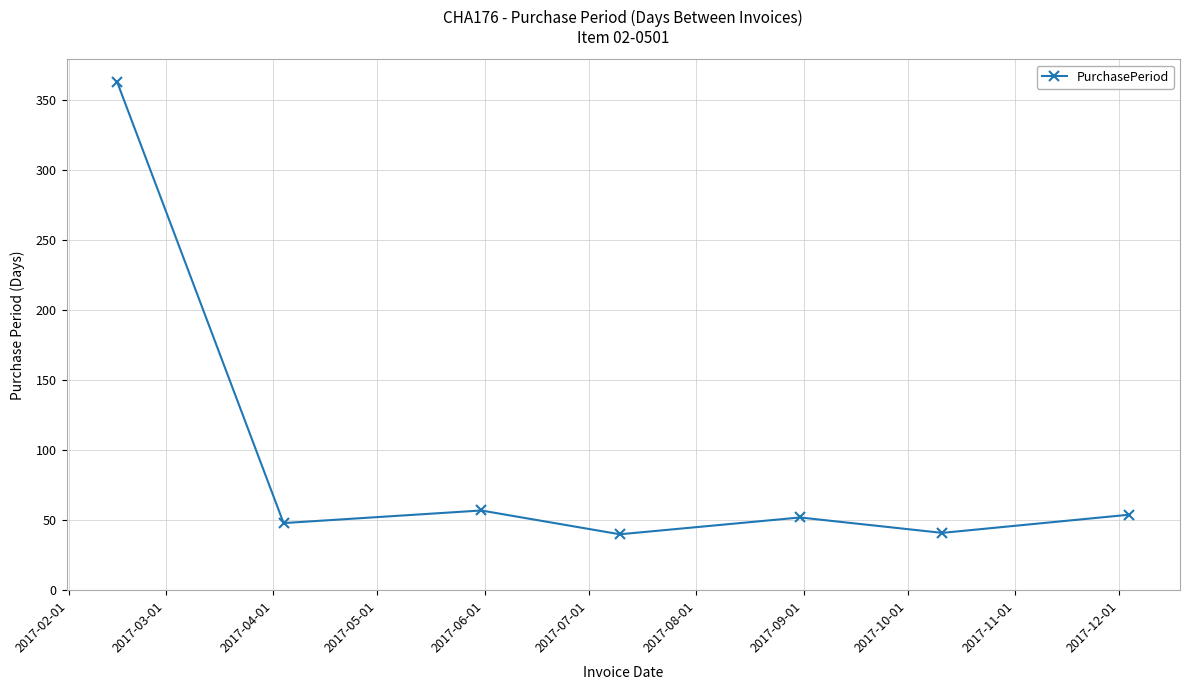

What is the average value?

94